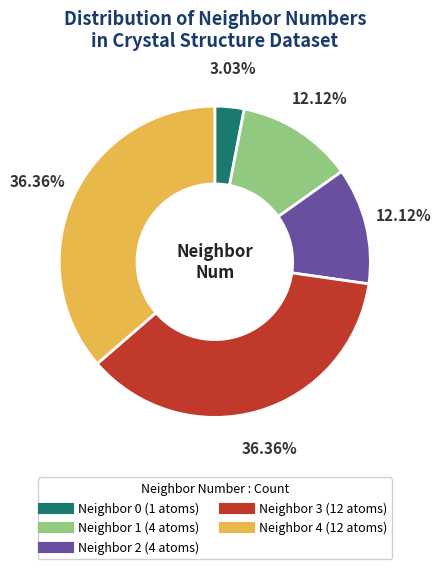

Does any single category account for the majority?

No